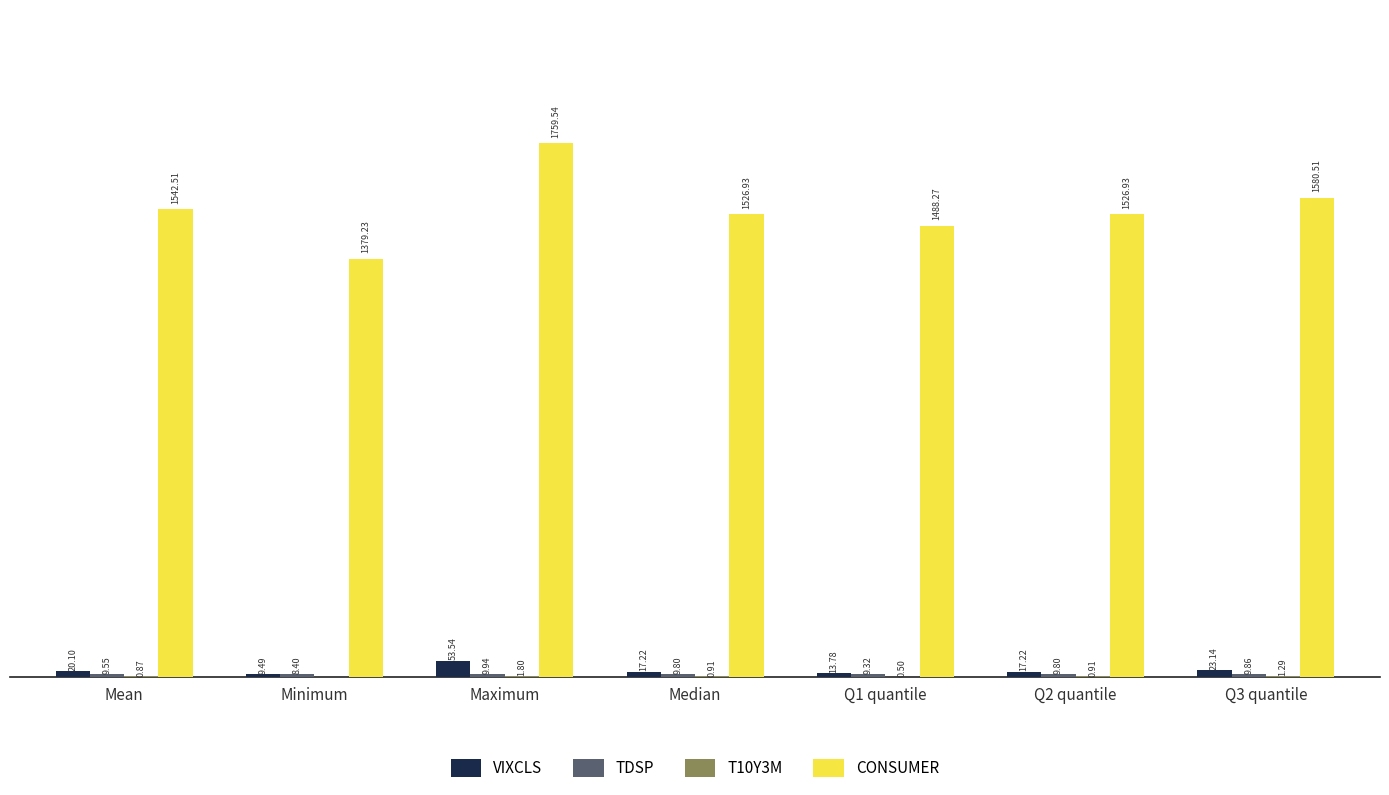

At which label does VIXCLS first exceed 17?

Mean